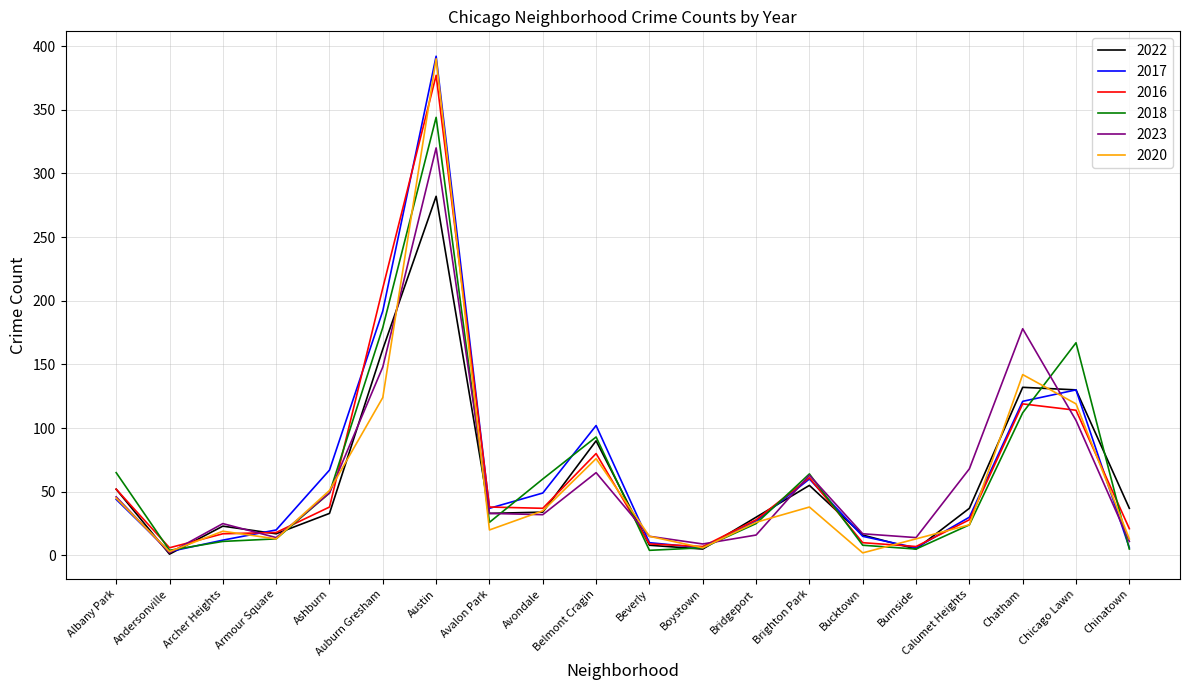

Which series changed the most between Armour Square and Chicago Lawn?

2018